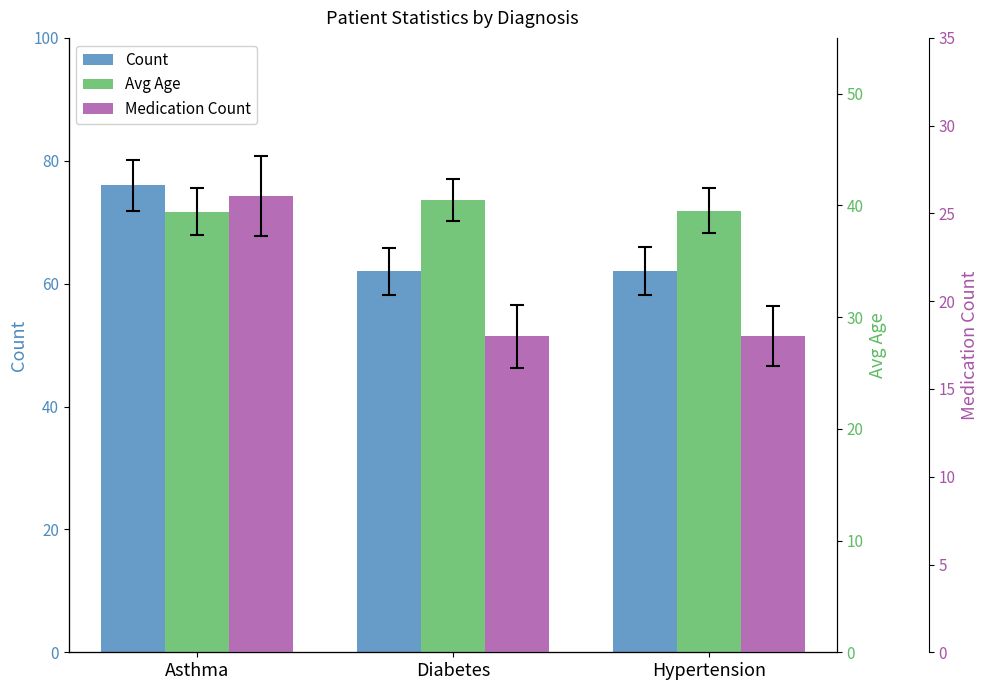

Which series has the widest spread of values?

Count